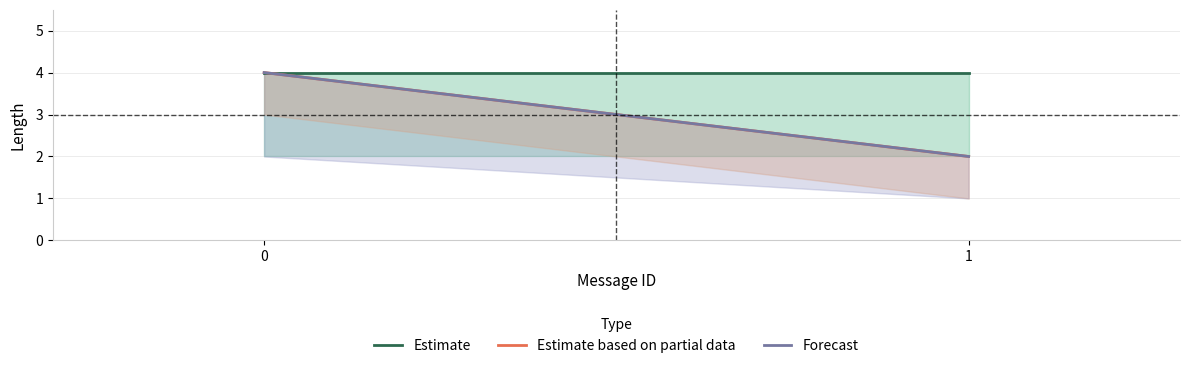

How many distinct data groups are displayed?

3